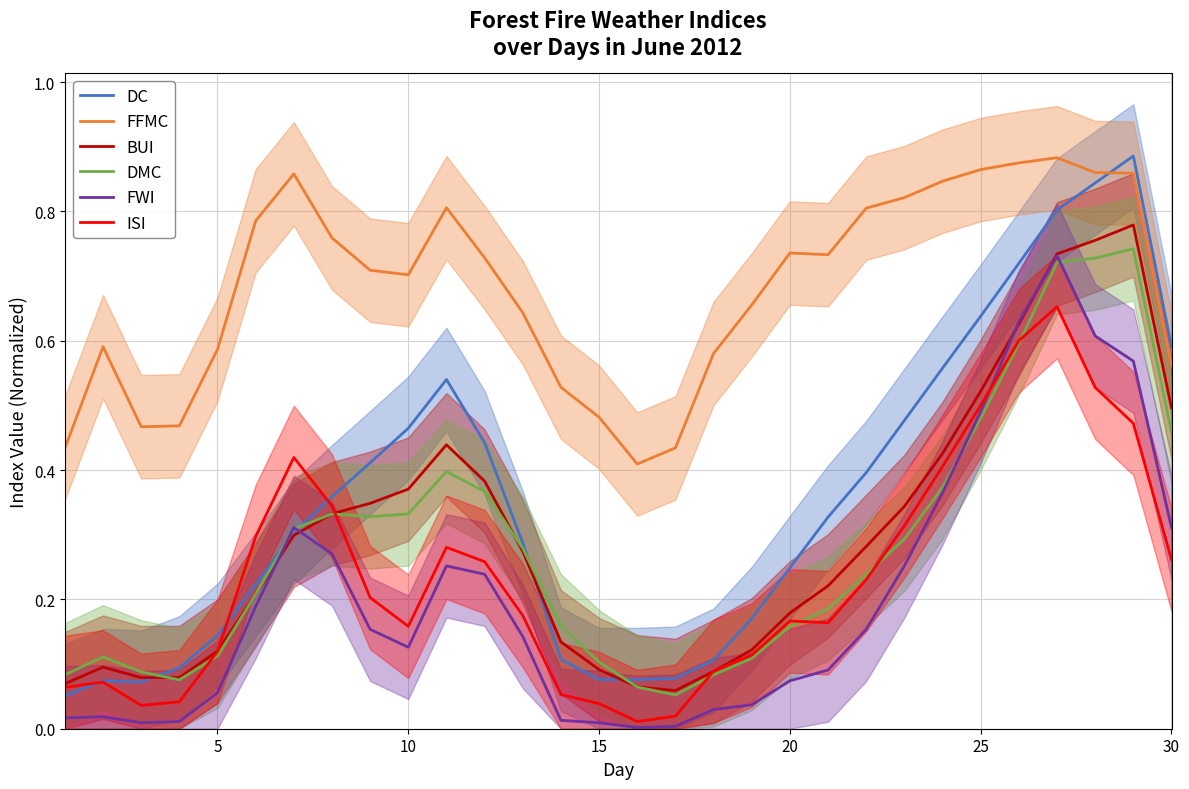

True or false: DMC and FFMC cross at least once.

False